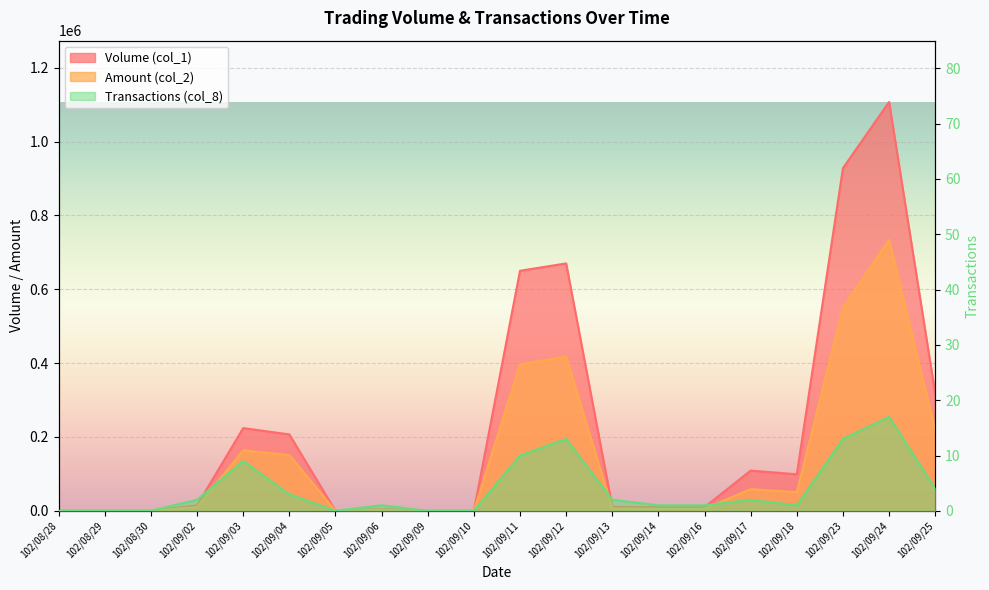

How many data points in Amount (col_2) are above 10260?

9